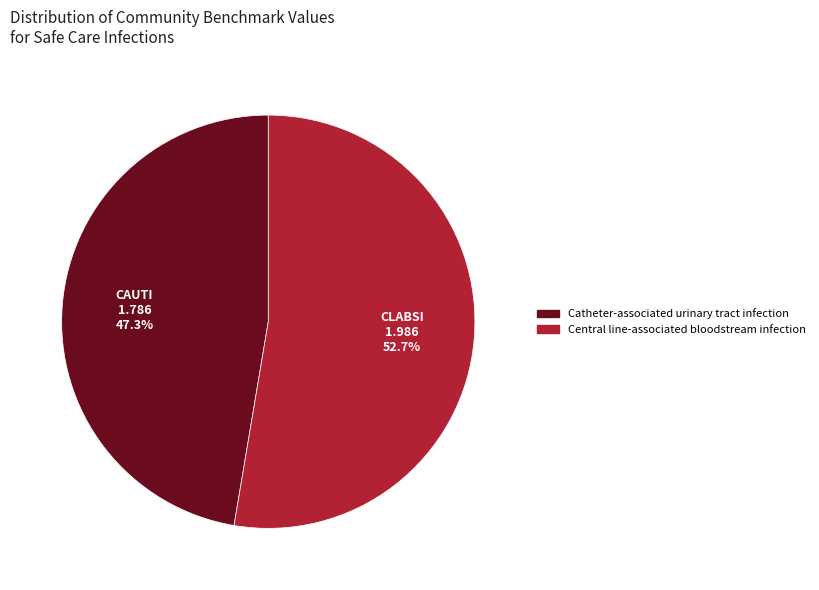

How many slices are in this pie chart?

2